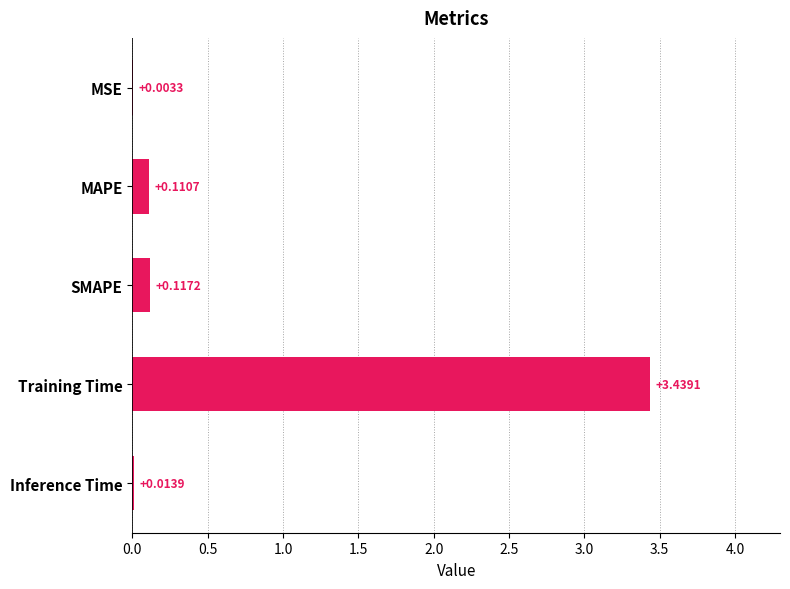

Which category has the highest value across all series?

Training Time